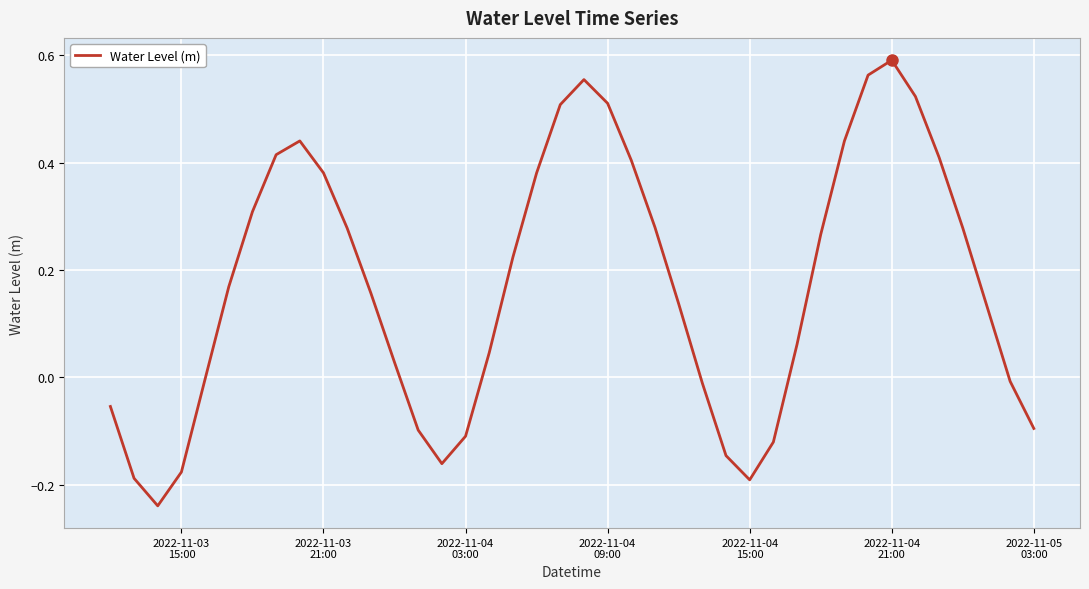

What is the difference between the maximum and minimum values?

0.8